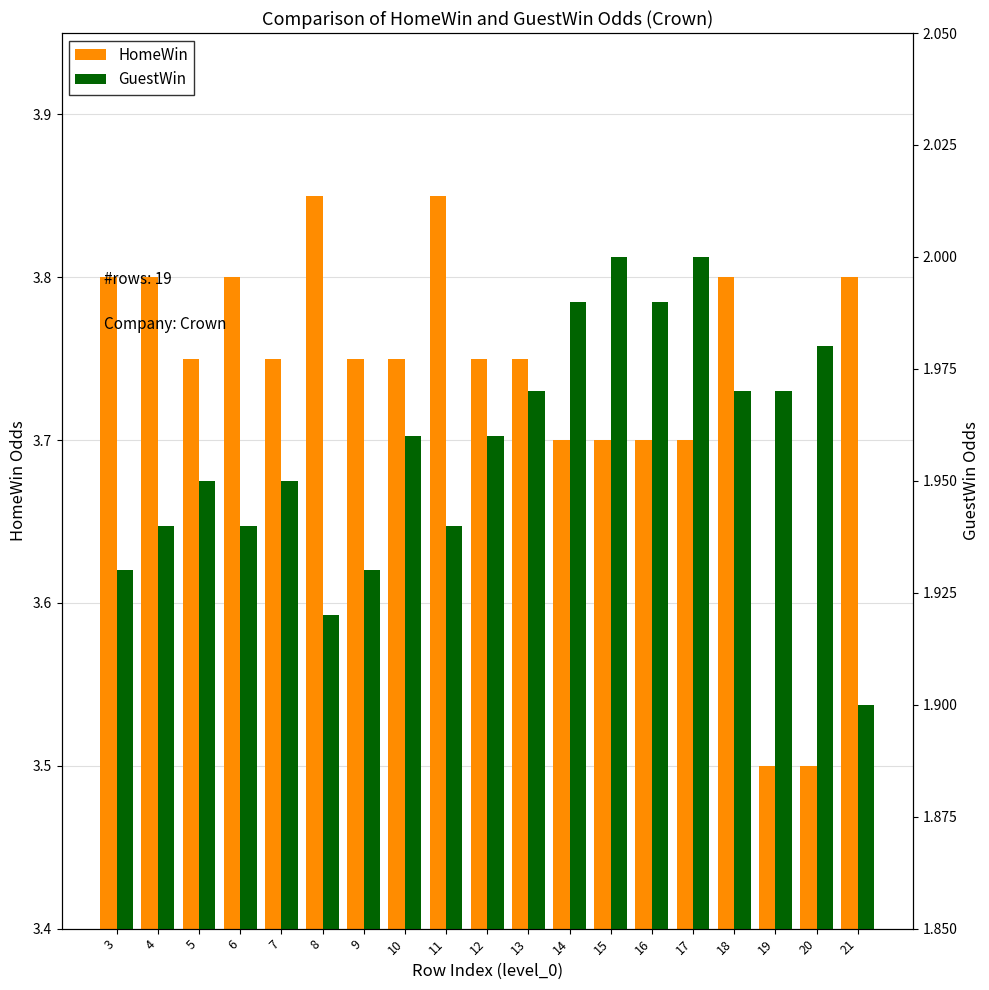

What is the difference between the maximum and minimum values in the GuestWin series?

0.1